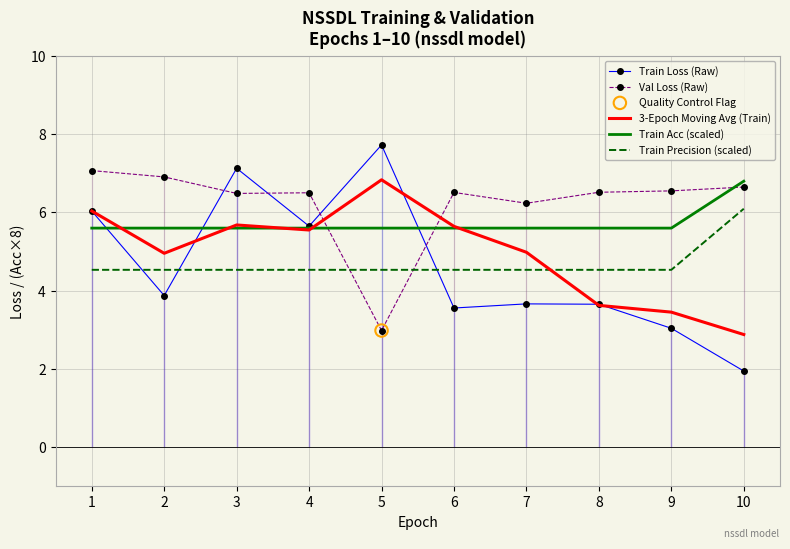

Which series has the largest total across all categories?

Val Loss (Raw)